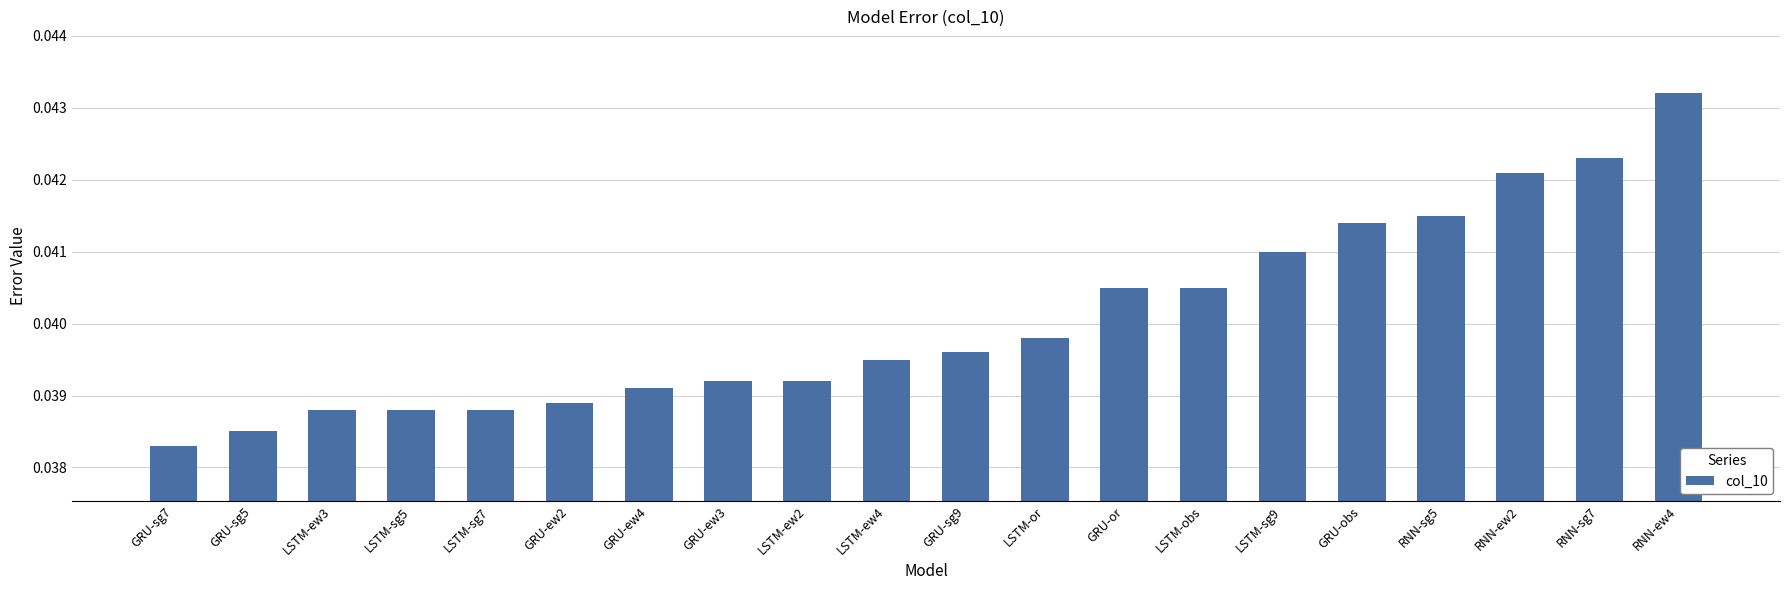

Are the bars horizontal?

No